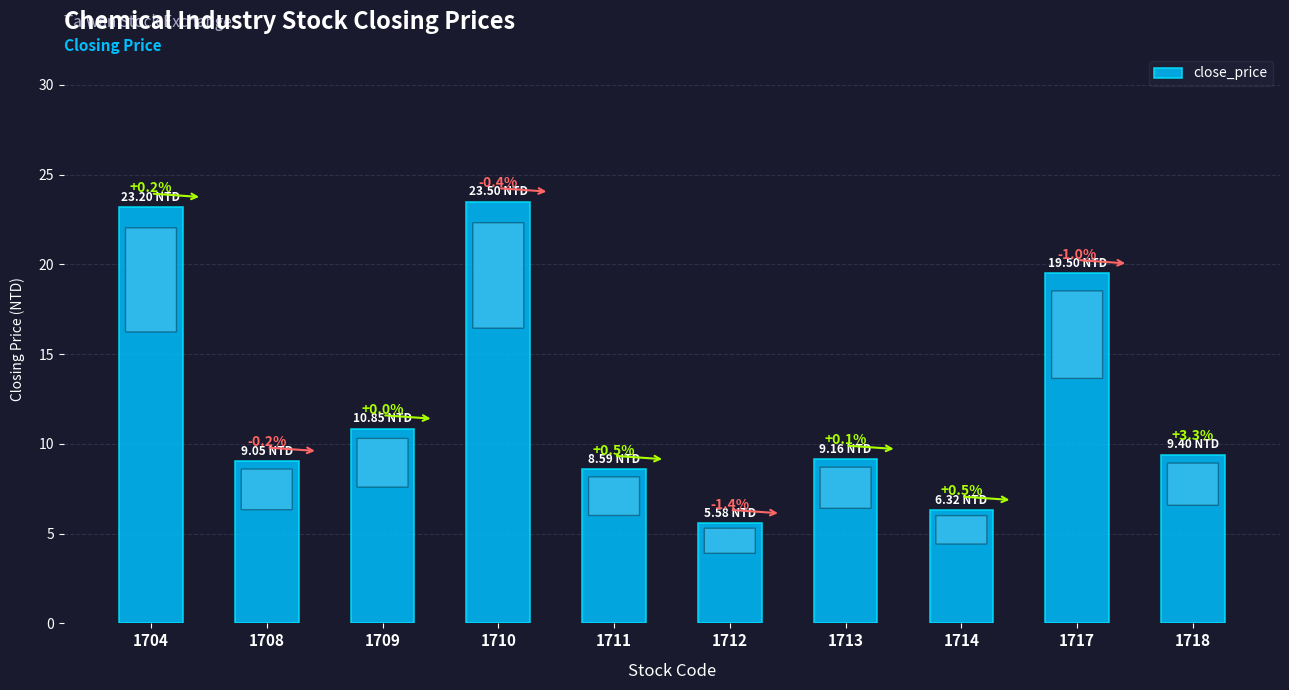

Are the bars horizontal?

No